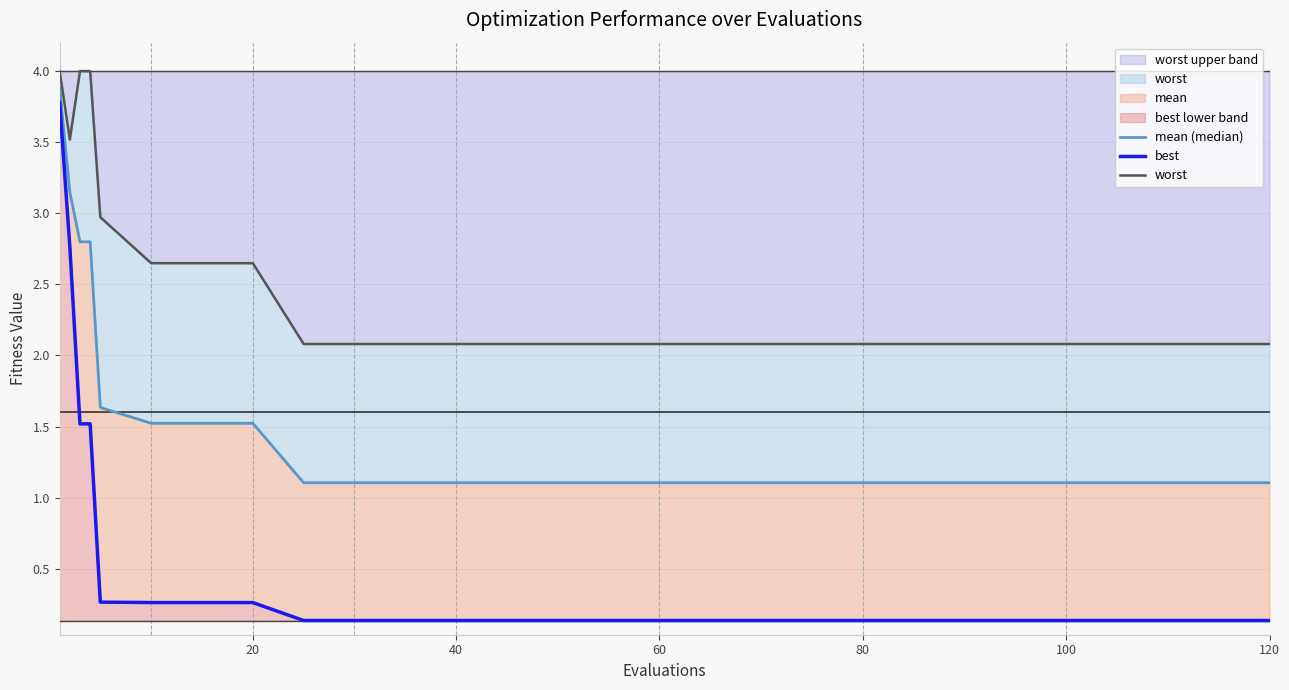

True or false: best has a value of 0.1 at 60.

False